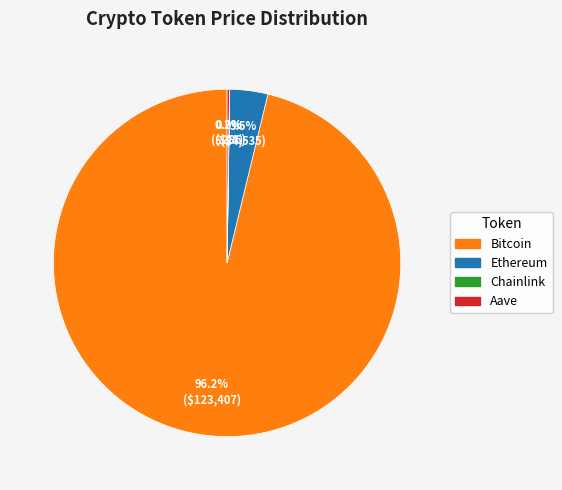

True or false: Bitcoin accounts for 96% of the total.

True